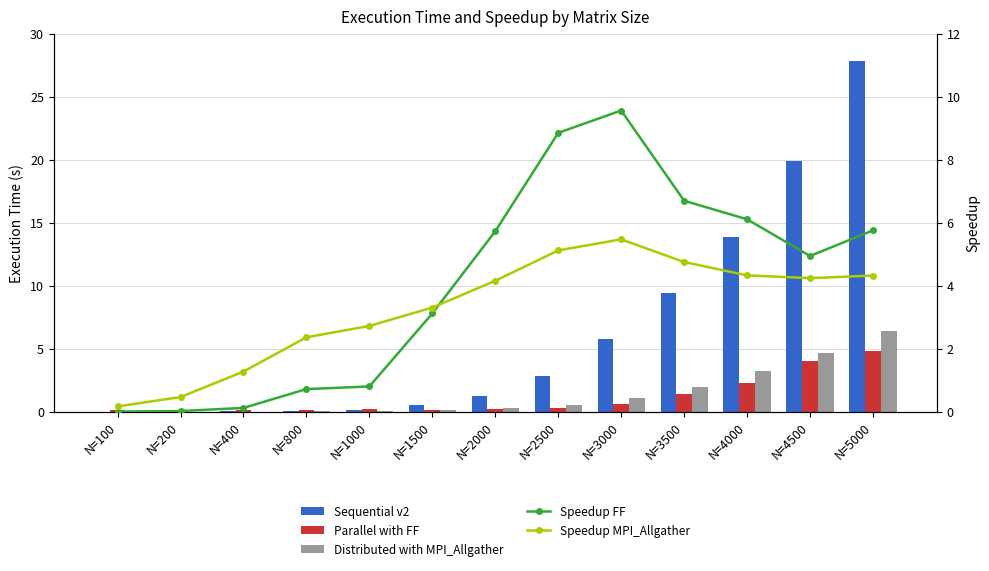

Reading left to right, what are all the values shown in this chart?

Sequential v2: N=100=0.0	N=200=0.0	N=400=0.0	N=800=0.1	N=1000=0.2	N=1500=0.5	N=2000=1.3	N=2500=2.8	N=3000=5.8	N=3500=9.4	N=4000=13.9	N=4500=19.9	N=5000=27.8
Parallel with FF: N=100=0.1	N=200=0.1	N=400=0.1	N=800=0.1	N=1000=0.2	N=1500=0.2	N=2000=0.2	N=2500=0.3	N=3000=0.6	N=3500=1.4	N=4000=2.3	N=4500=4.0	N=5000=4.8
Distributed with MPI_Allgather: N=100=0.0	N=200=0.0	N=400=0.0	N=800=0.0	N=1000=0.1	N=1500=0.2	N=2000=0.3	N=2500=0.6	N=3000=1.1	N=3500=2.0	N=4000=3.2	N=4500=4.7	N=5000=6.4
Speedup FF: N=100=0.0	N=200=0.0	N=400=0.1	N=800=0.7	N=1000=0.8	N=1500=3.1	N=2000=5.7	N=2500=8.8	N=3000=9.6	N=3500=6.7	N=4000=6.1	N=4500=4.9	N=5000=5.8
Speedup MPI_Allgather: N=100=0.2	N=200=0.5	N=400=1.3	N=800=2.4	N=1000=2.7	N=1500=3.3	N=2000=4.2	N=2500=5.1	N=3000=5.5	N=3500=4.7	N=4000=4.3	N=4500=4.2	N=5000=4.3